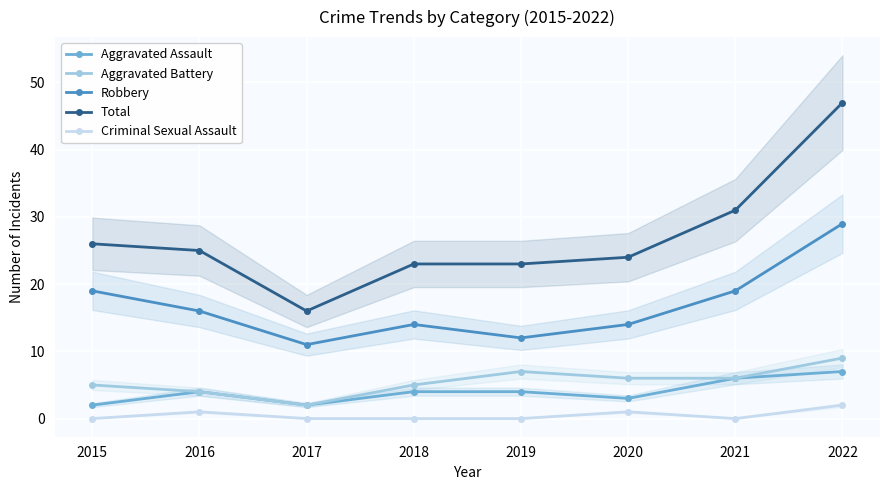

What is the value of the Aggravated Battery point at the 3rd from the left?

2